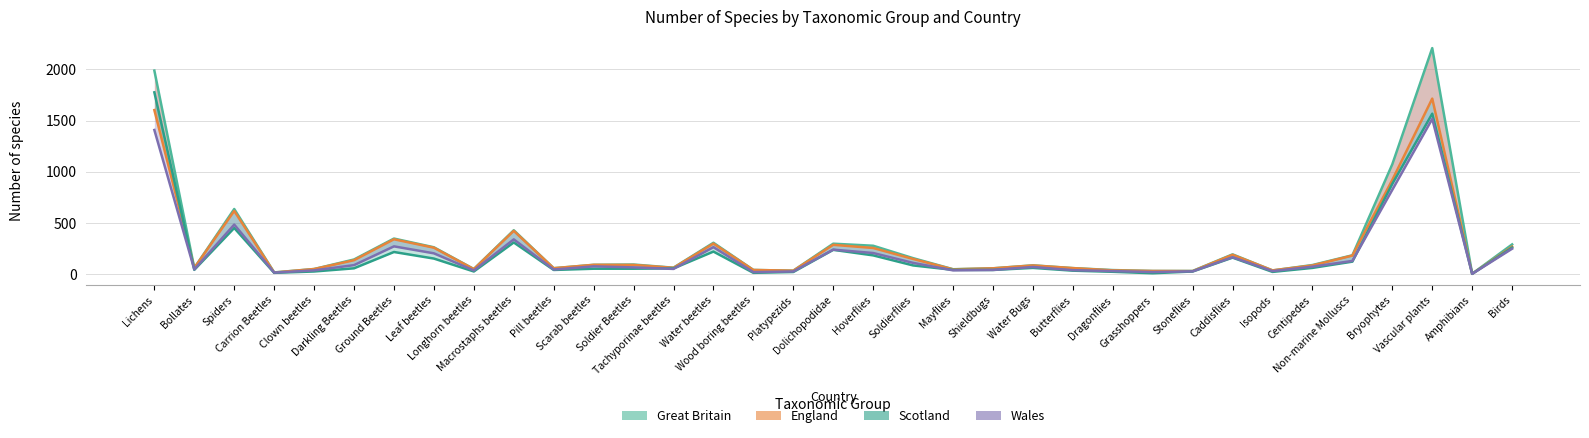

What is the sum of the Wales values at Bryophytes and Amphibians?

831